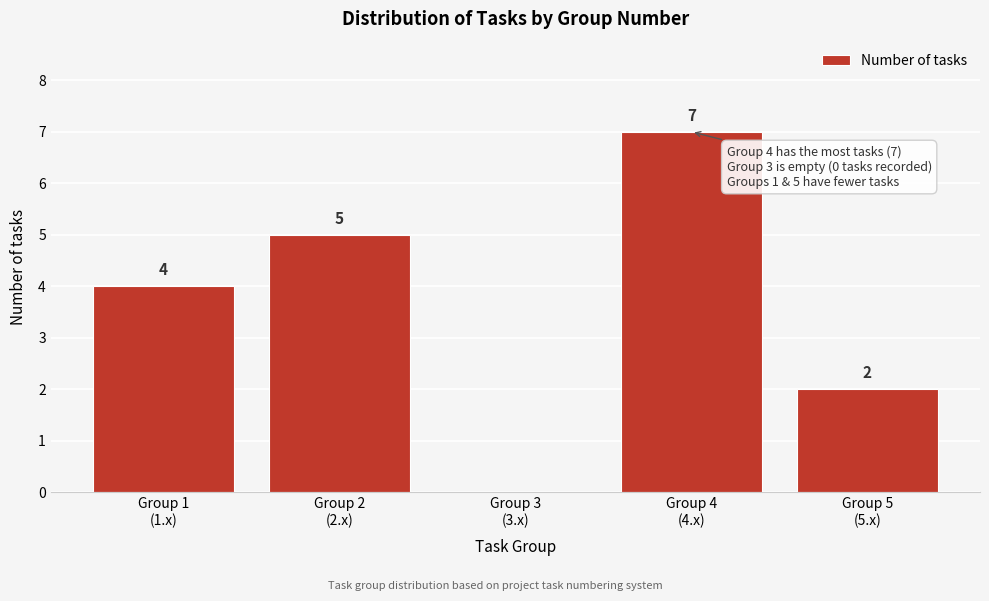

What is the sum of all values?

18